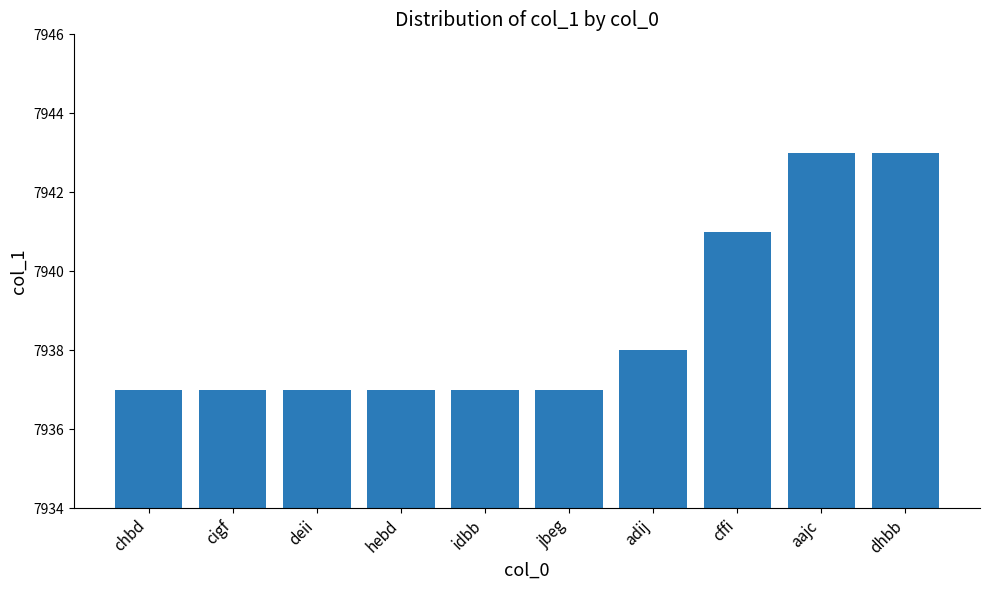

Reading right to left, list all the values displayed in this chart.

7943	7943	7941	7938	7937	7937	7937	7937	7937	7937